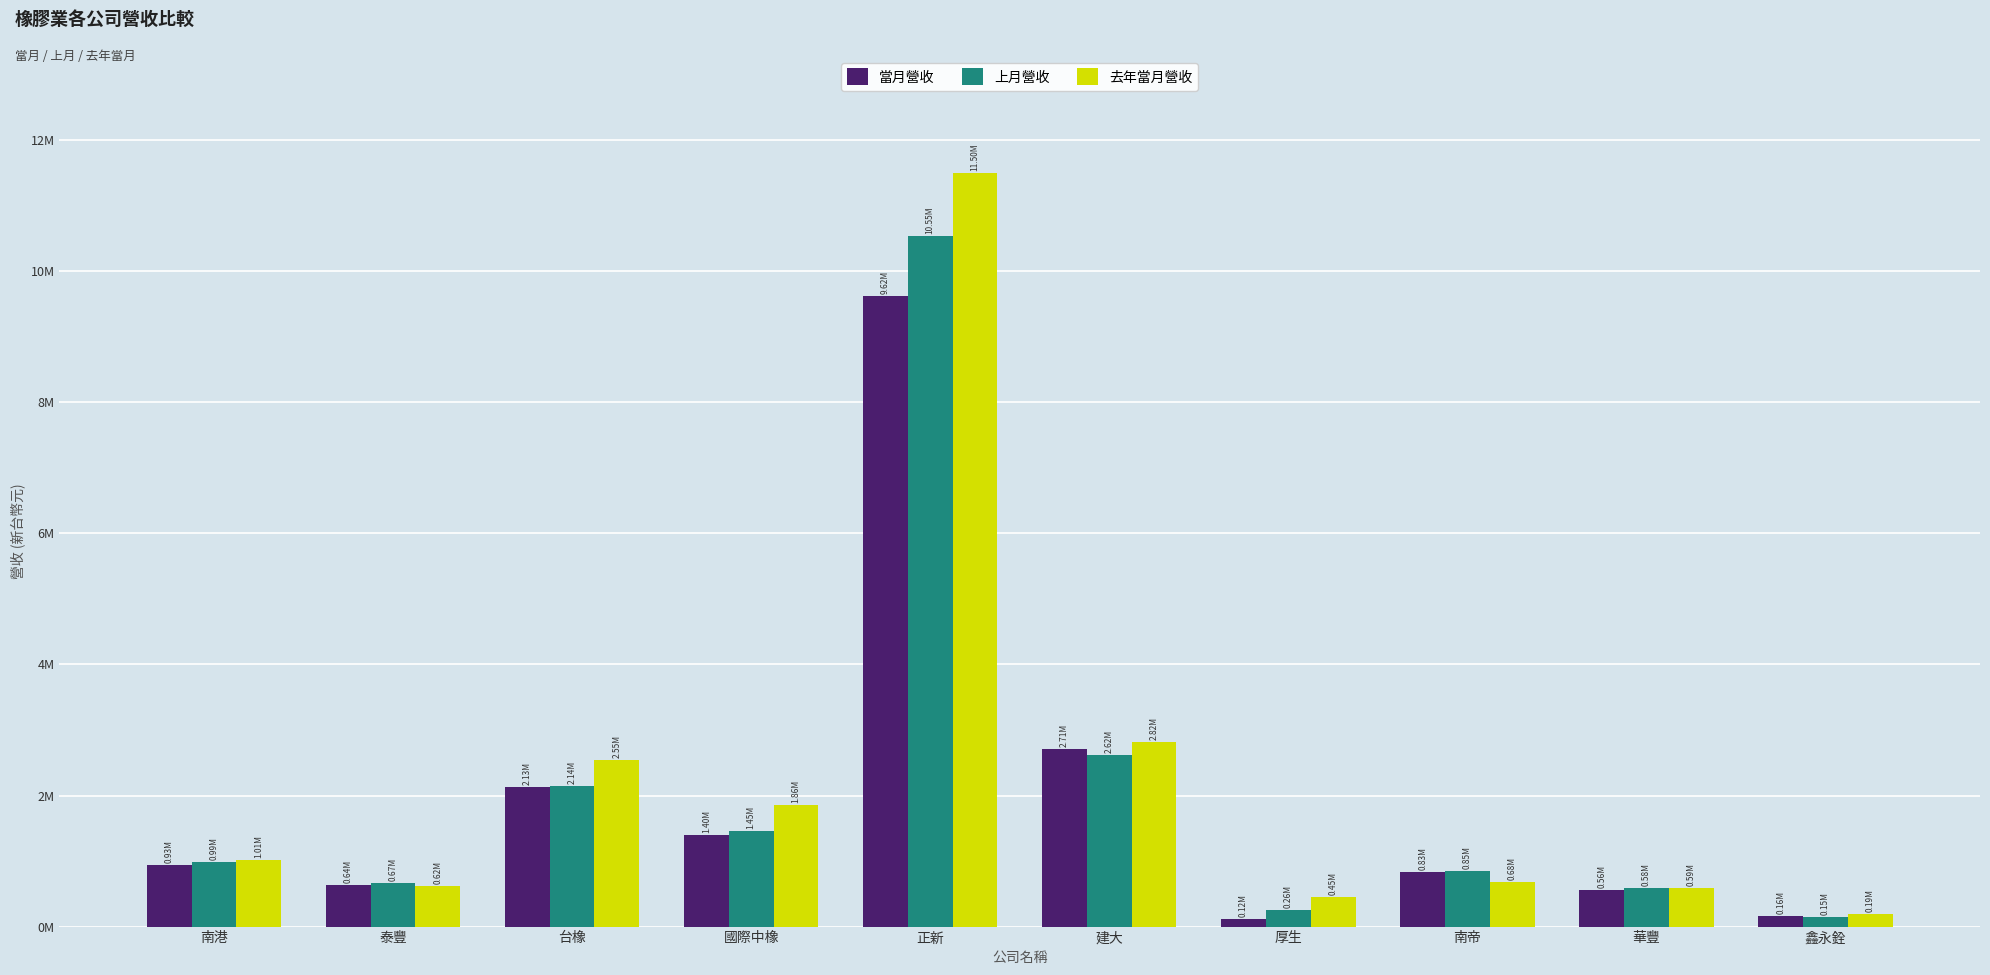

Between 南港 and 建大, which series saw the biggest shift?

去年當月營收